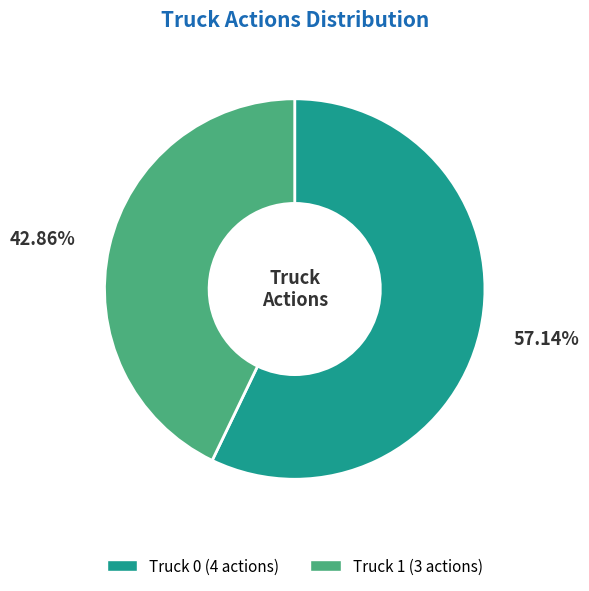

Combined, what portion of the pie is Truck 0 and Truck 1?

100.0%